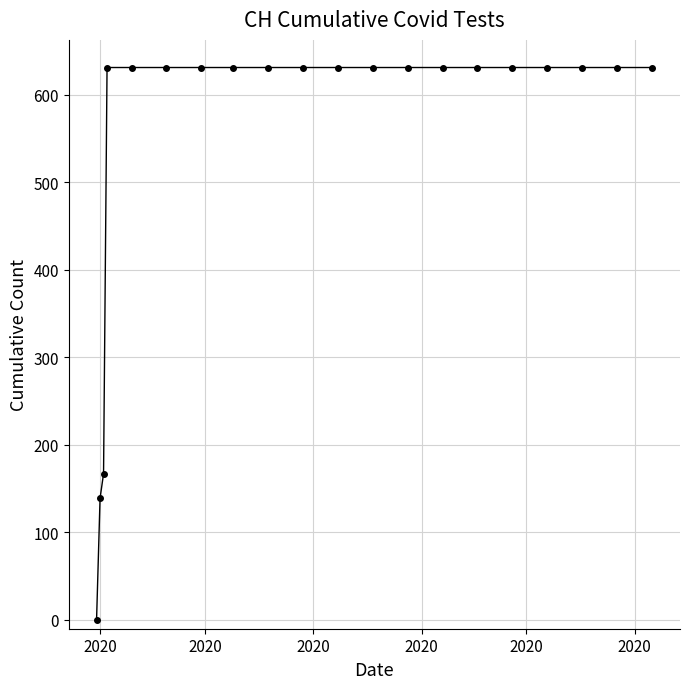

What is the greatest value displayed?

631